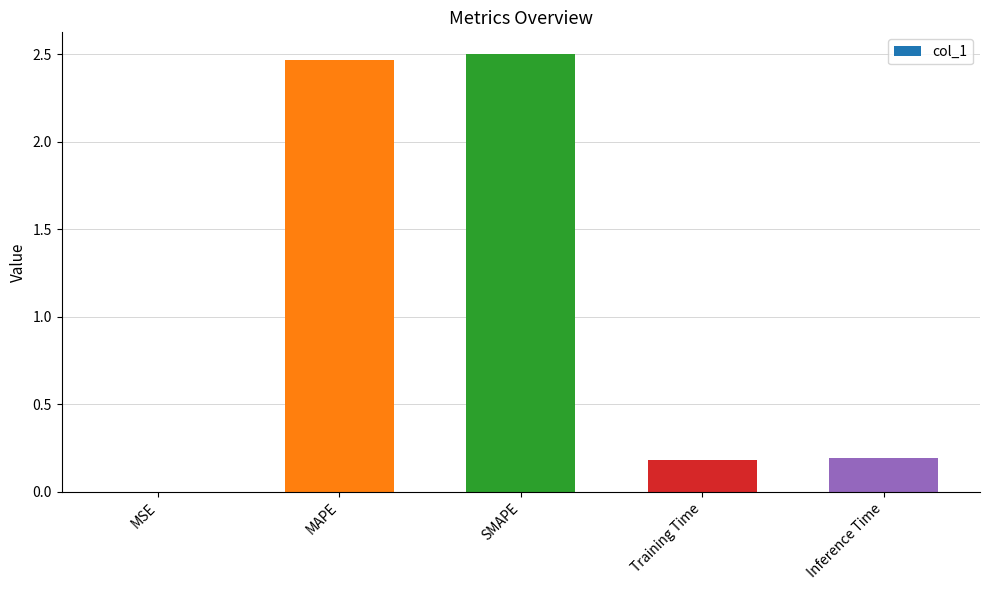

What is the sum of all values?

5.3